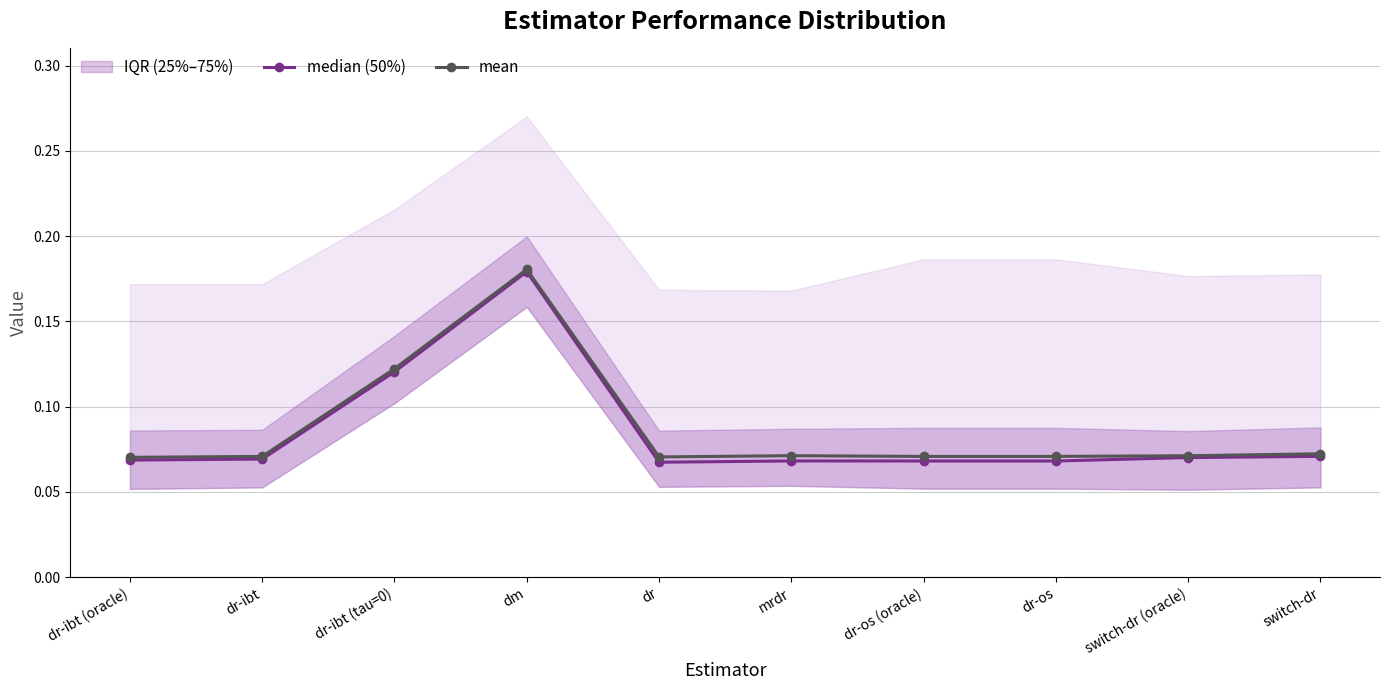

True or false: mean has a value of 0.1 at switch-dr.

True